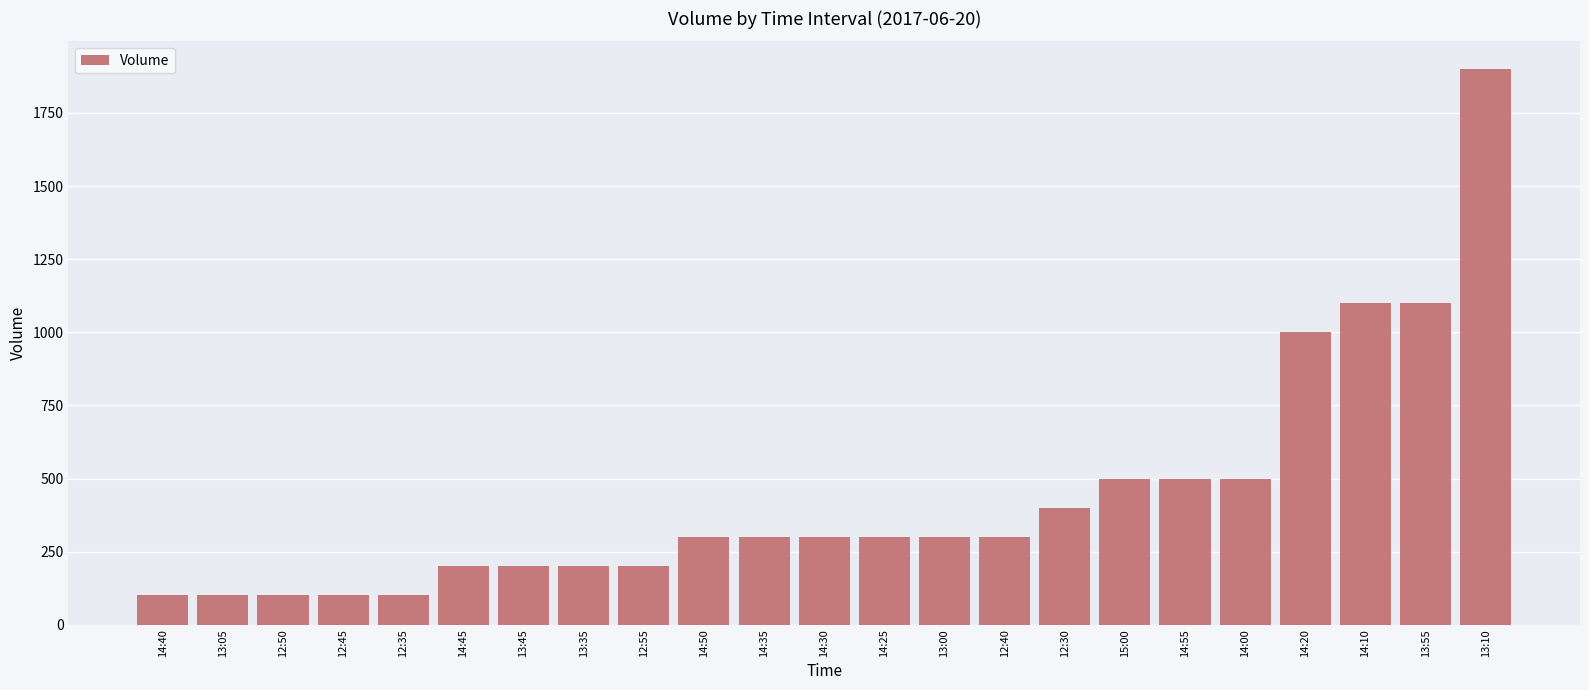

What is the label of the 7th bar from the right?

15:00